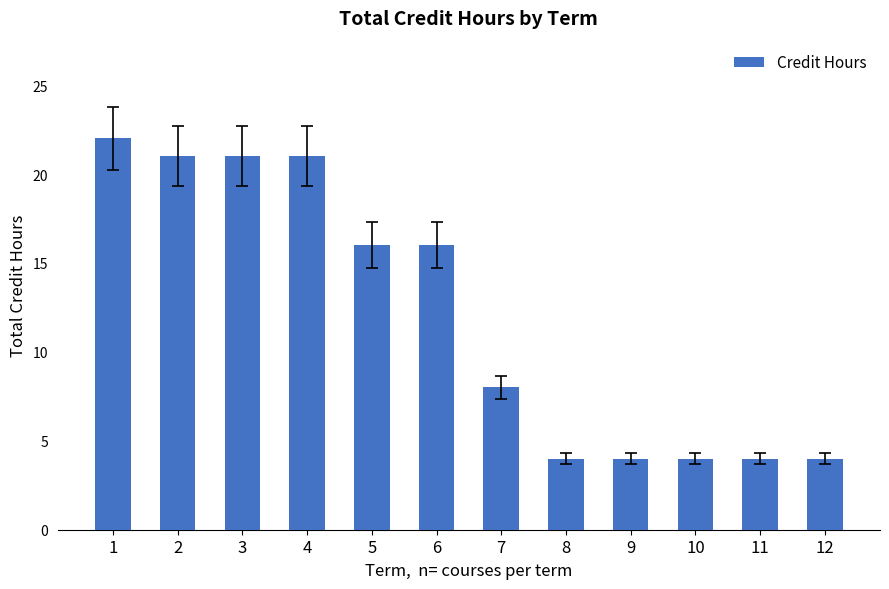

Which has a higher value, 1 or 12?

1